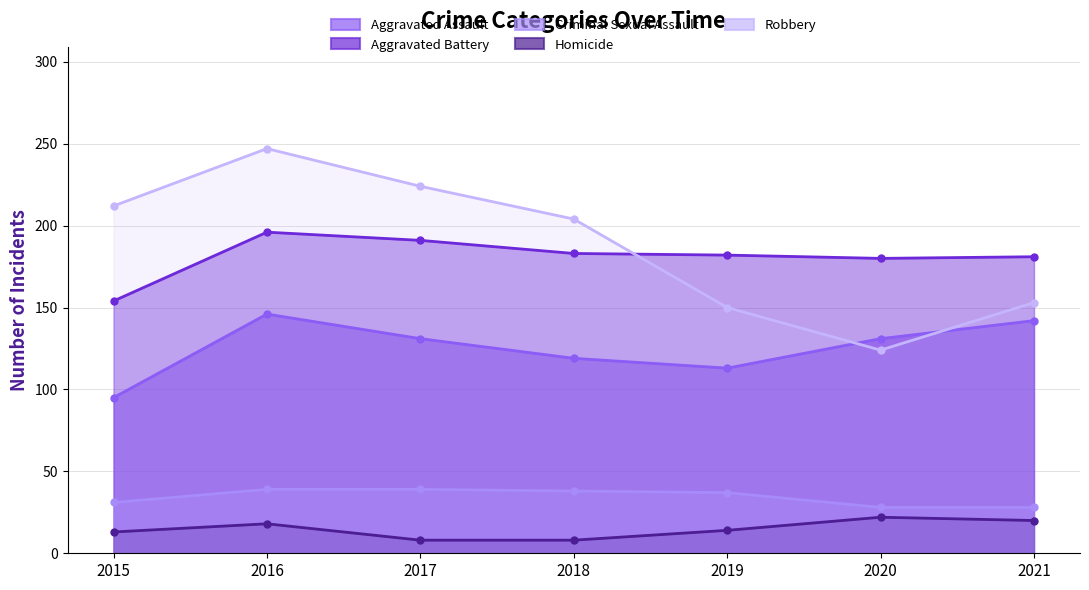

At how many categories does at least one series exceed 28?

7